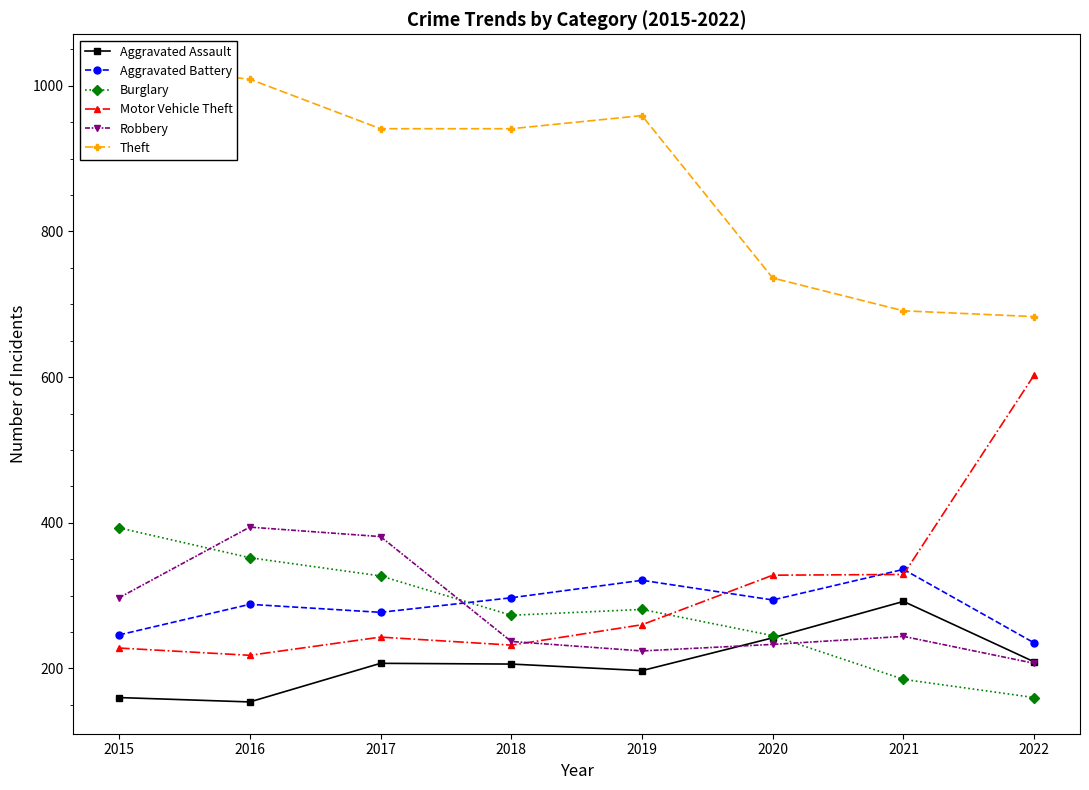

Reading left to right, extract all data points from this chart.

Aggravated Assault: 160	154	207	206	197	242	292	209
Aggravated Battery: 246	288	277	297	321	294	336	235
Burglary: 393	352	327	273	281	245	185	160
Motor Vehicle Theft: 228	218	243	232	260	328	329	603
Robbery: 297	394	381	237	224	233	244	207
Theft: 1027	1009	941	941	959	736	691	683